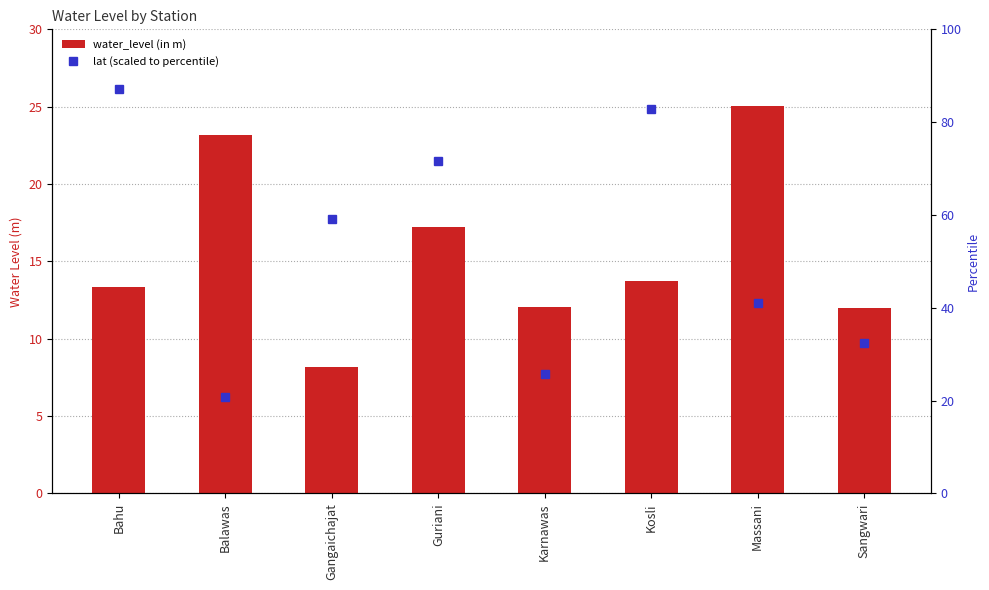

Is the value of water_level (in m) at Balawas greater than the value of lat (scaled to percentile) at Guriani?

No